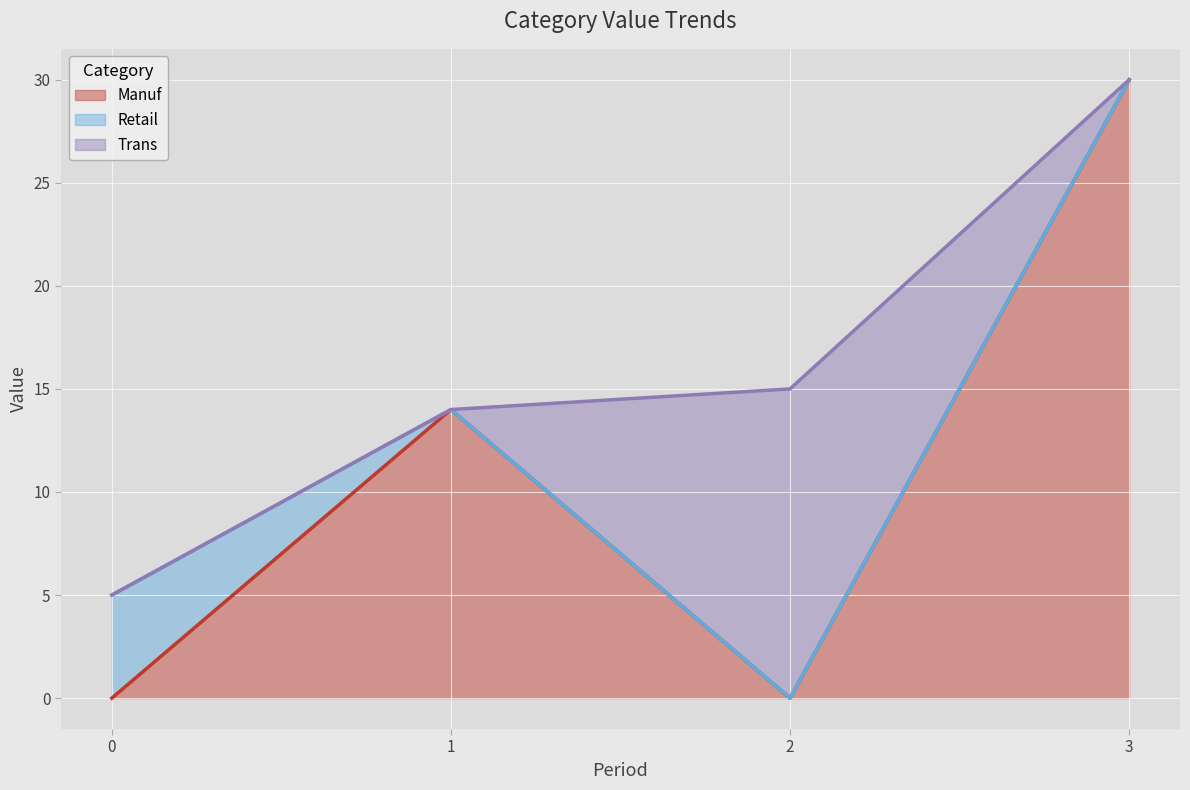

What is the maximum value for Manuf?

30